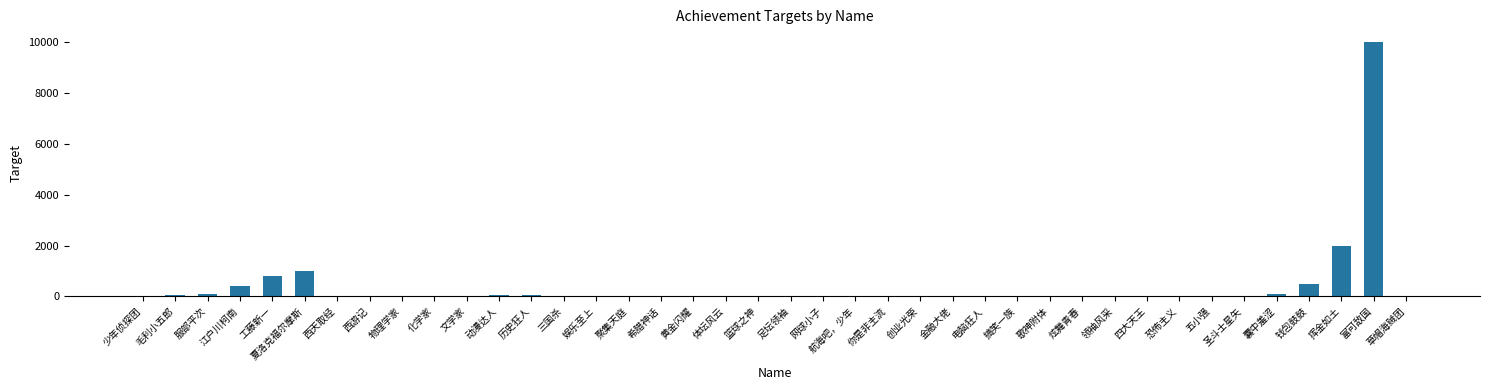

Count the number of categories in the chart.

40